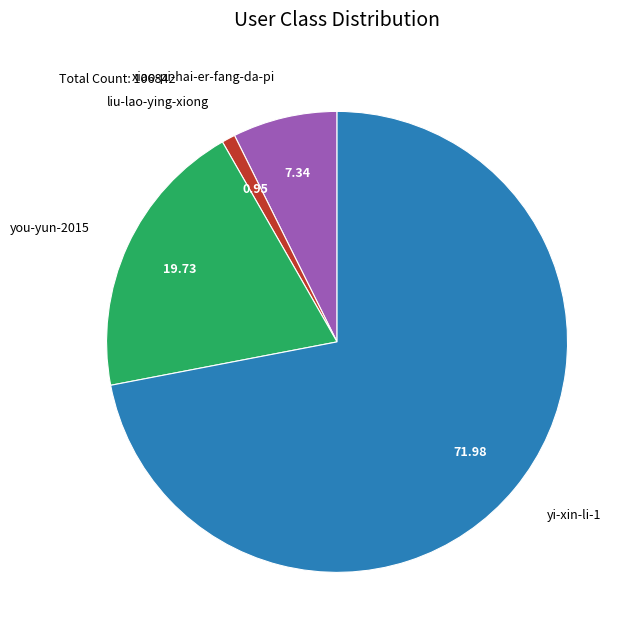

Which slice is the smallest?

liu-lao-ying-xiong